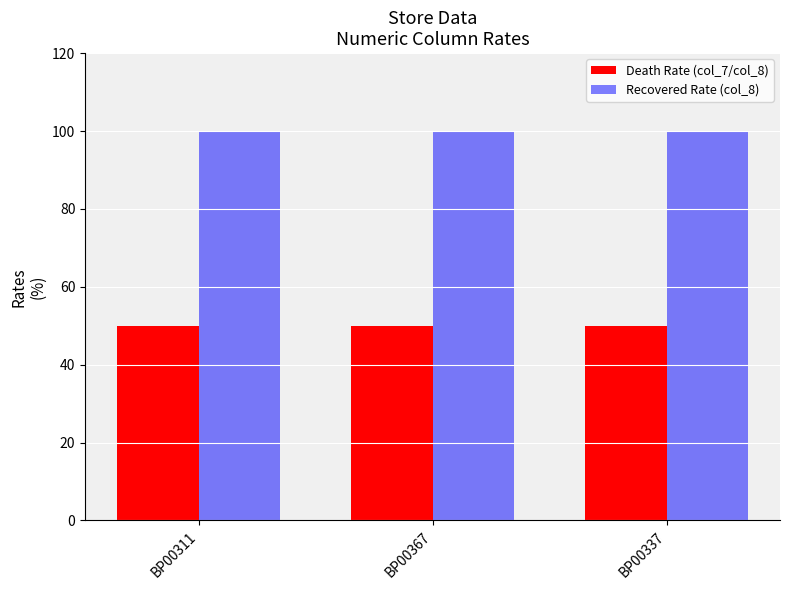

Reading right to left, extract all data points from this chart.

Death Rate (col_7/col_8): BP00337=50	BP00367=50	BP00311=50
Recovered Rate (col_8): BP00337=100	BP00367=100	BP00311=100